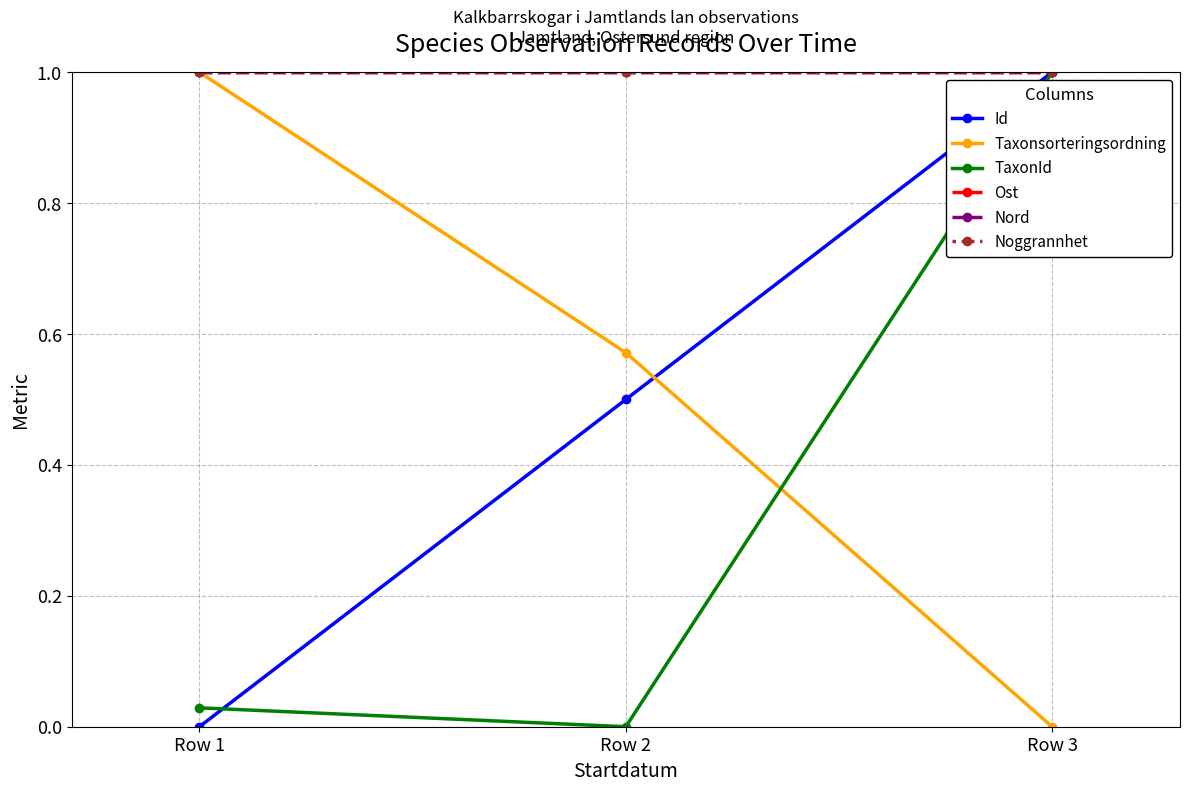

What is the sum of the Nord values at Row 3 and Row 1?

2.0